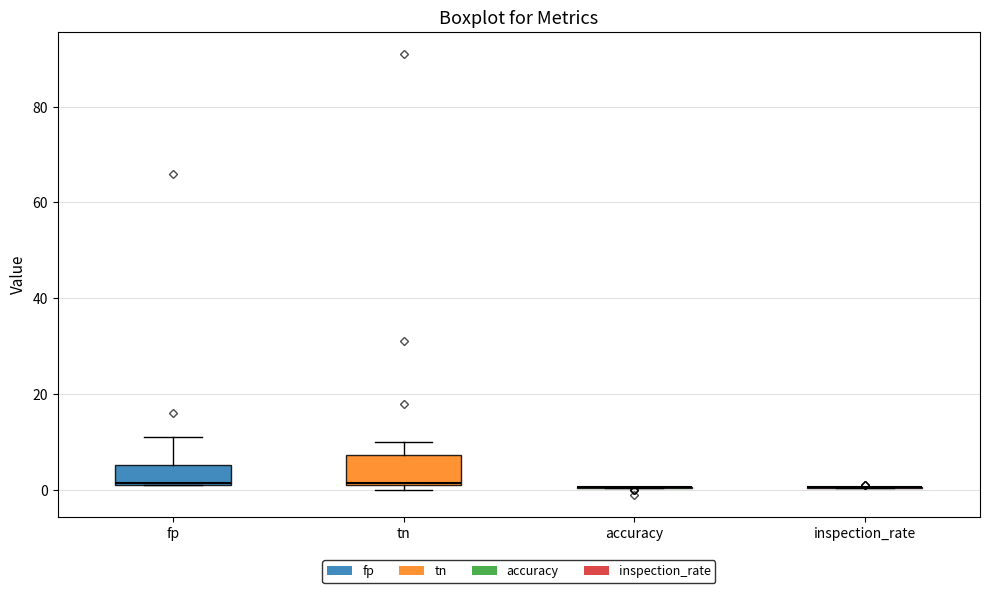

Which box is the tallest, from its lower edge to its upper edge?

tn